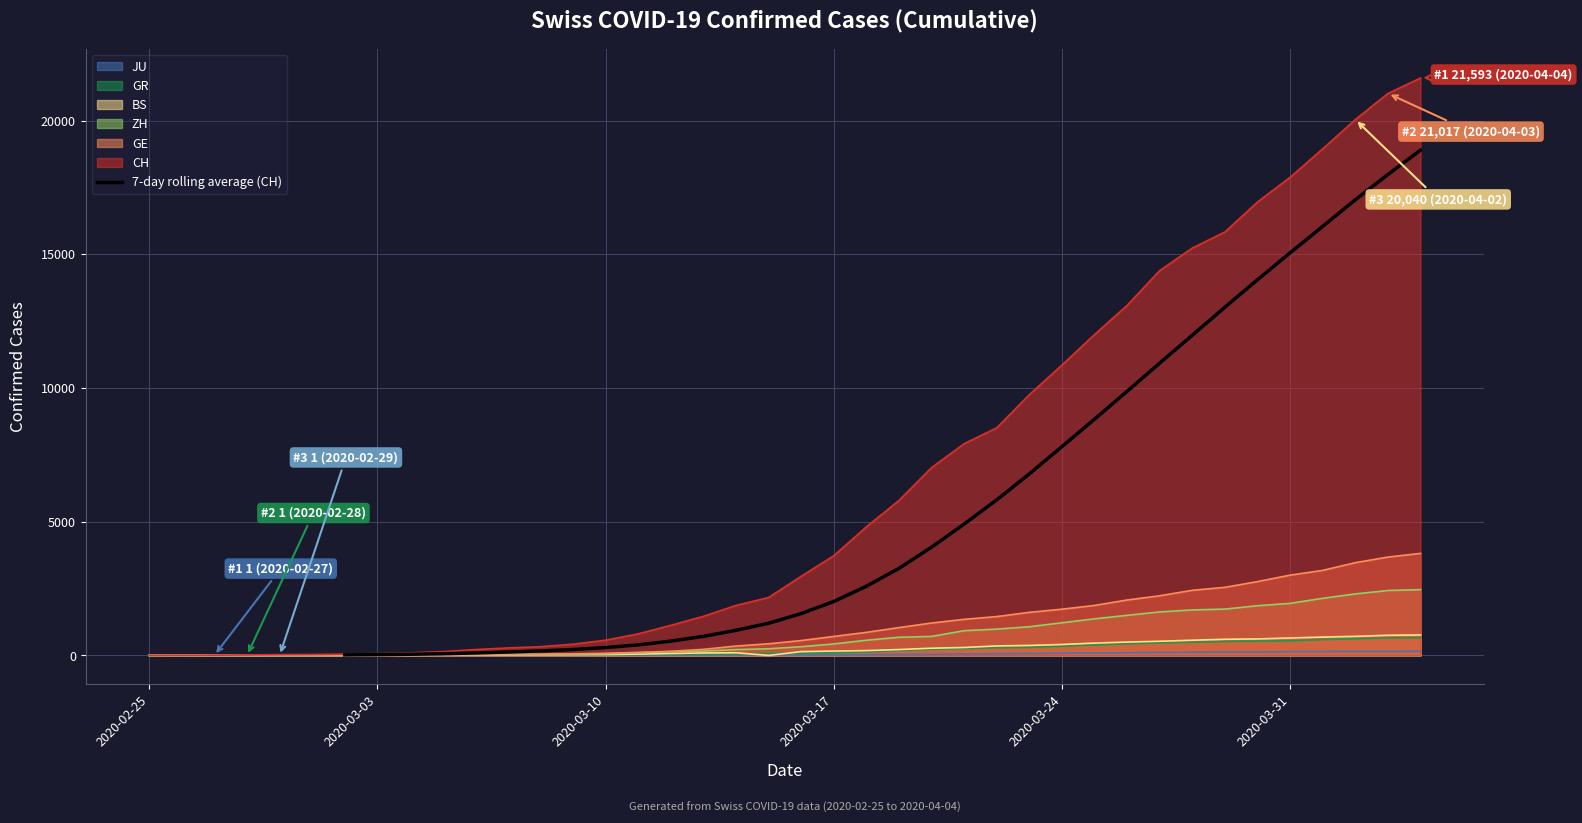

The value of GE at 2020-03-31 is 3003. True or false?

True